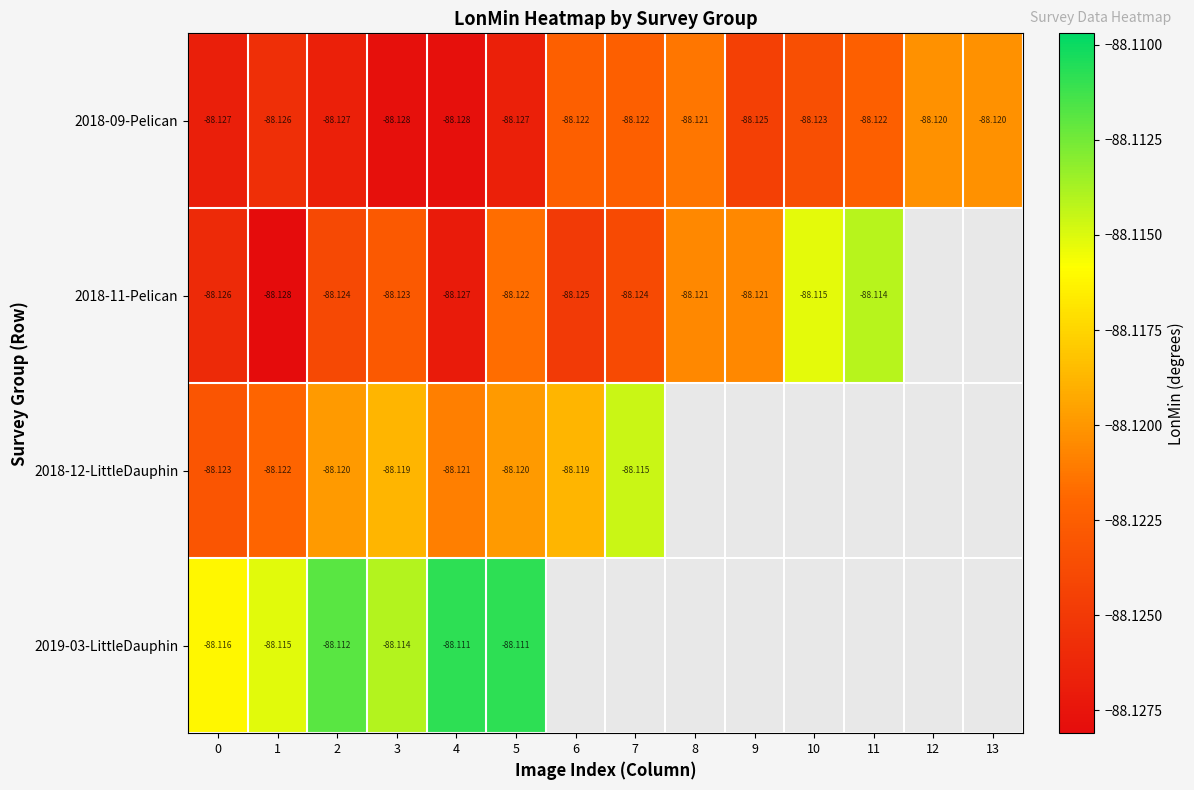

Which series has the widest spread of values?

2018-11-Pelican